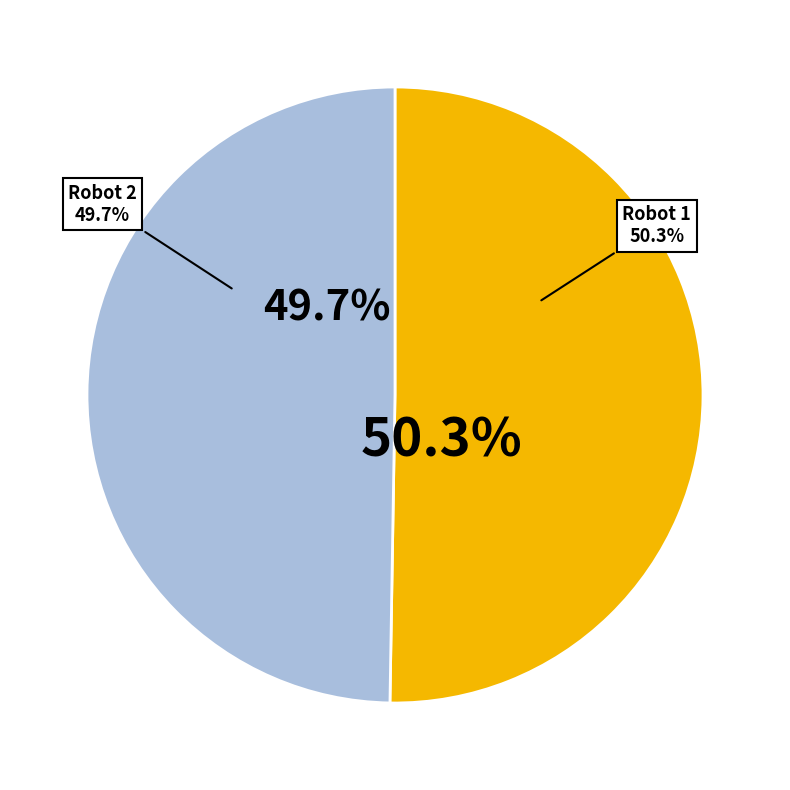

Which slice is the smallest?

2